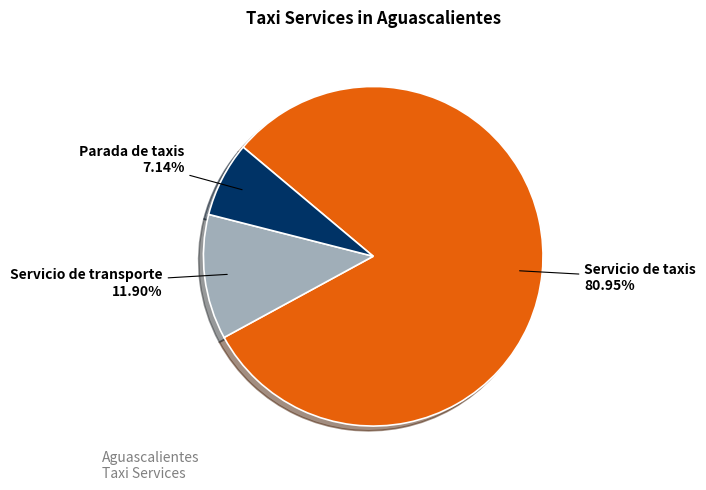

Is there any slice that represents more than half of the pie?

Yes